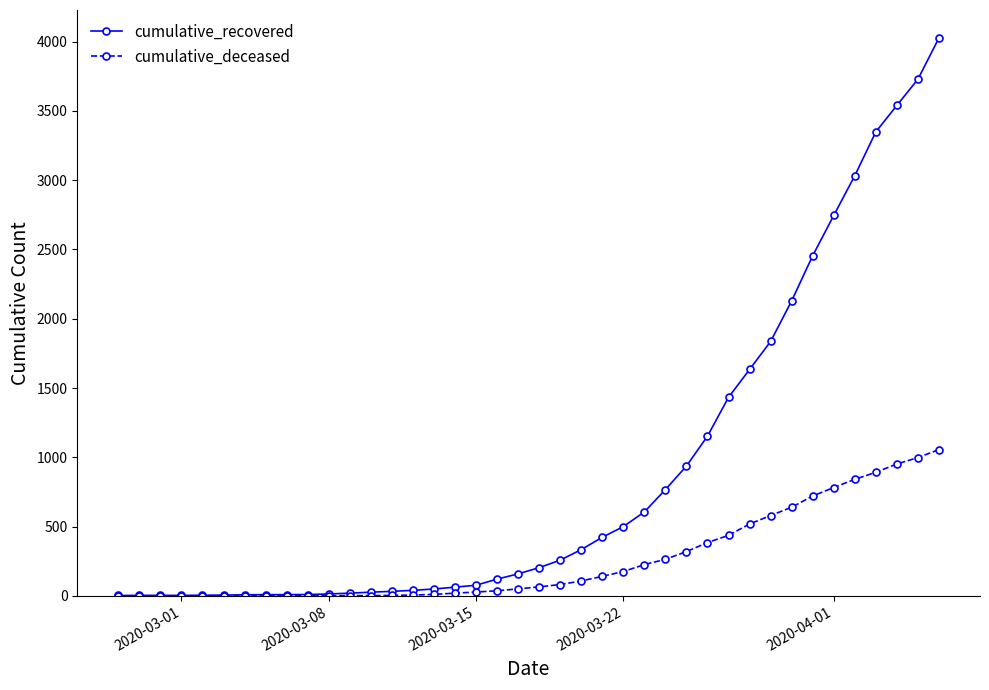

Is this an area chart (filled region under the line)?

No